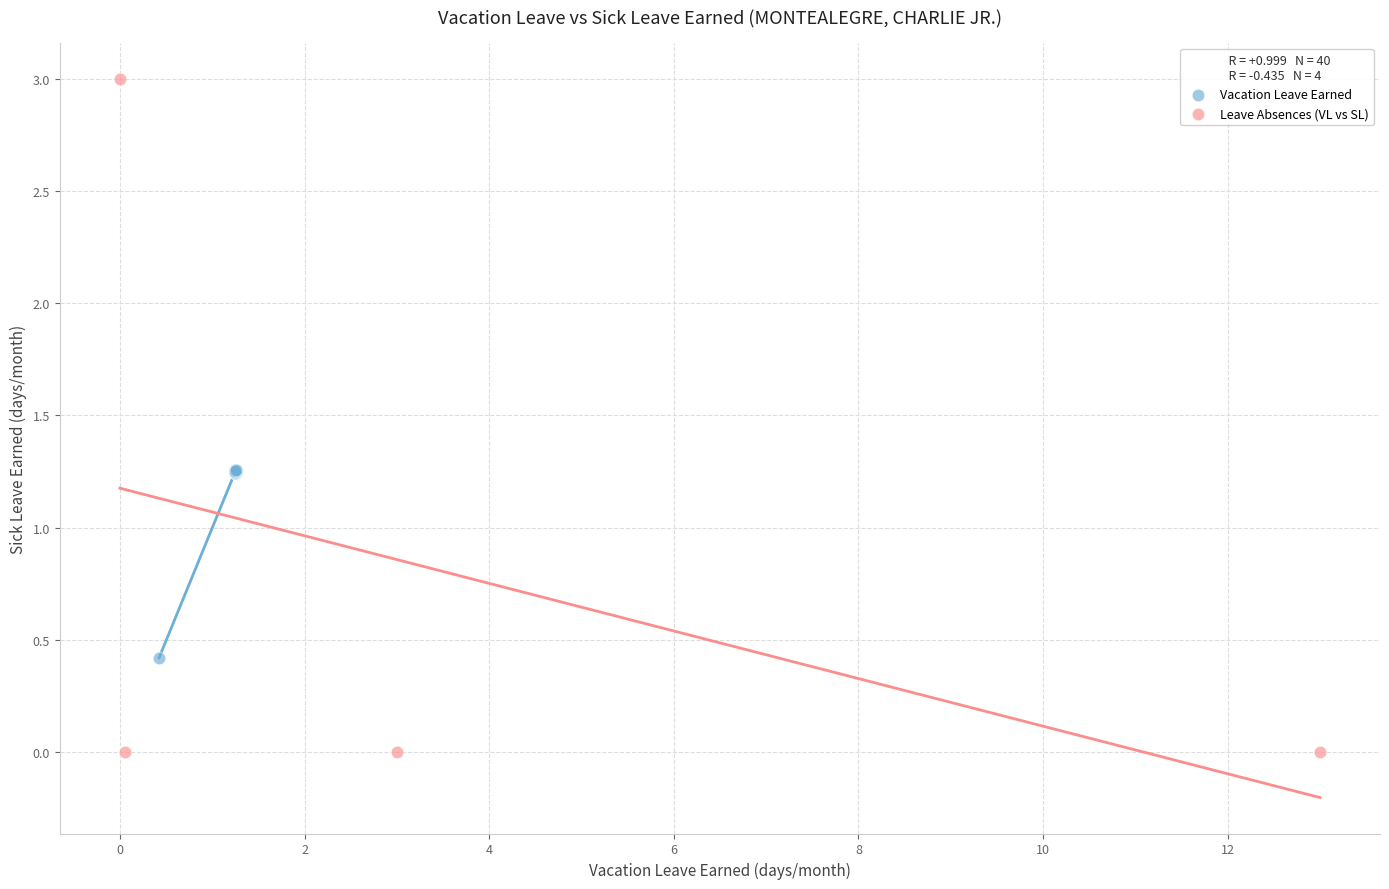

Which series reaches the minimum Y coordinate?

Leave Absences (VL vs SL)